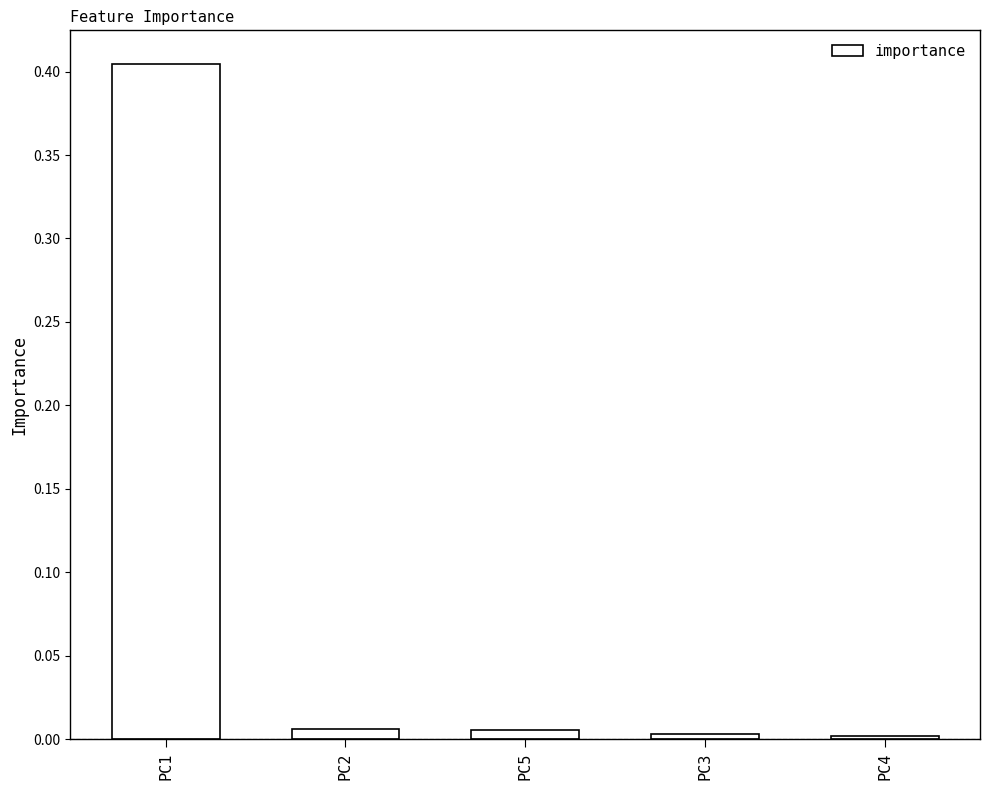

What is the label of the 5th bar from the right?

PC1